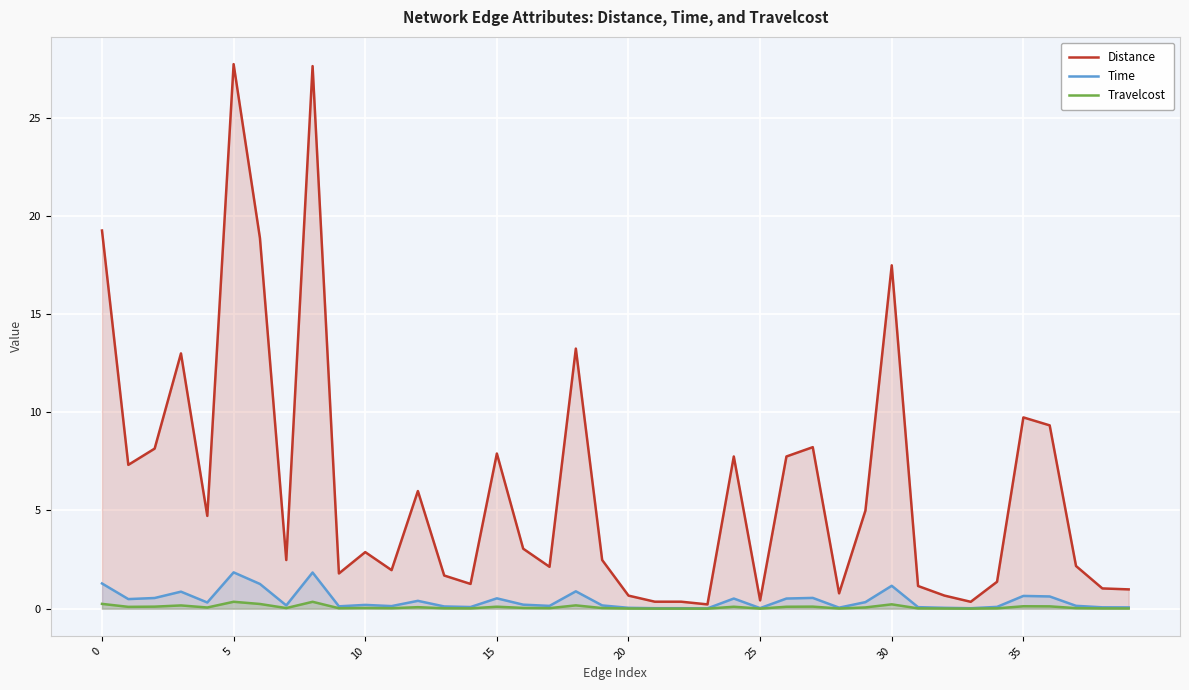

At which label is Time closest to 0?

23